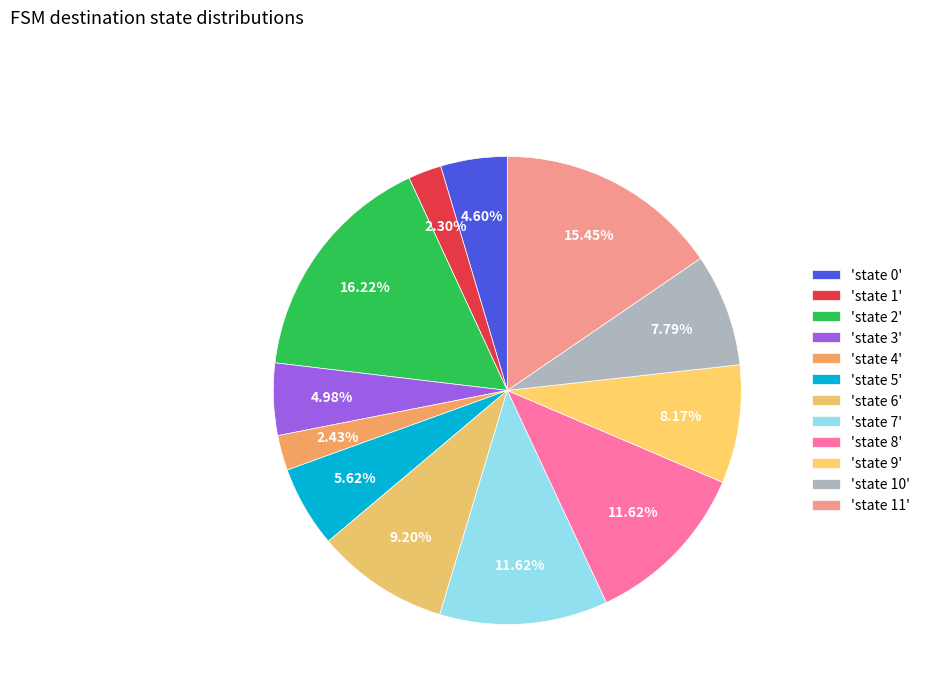

How many segments does this pie chart have?

12